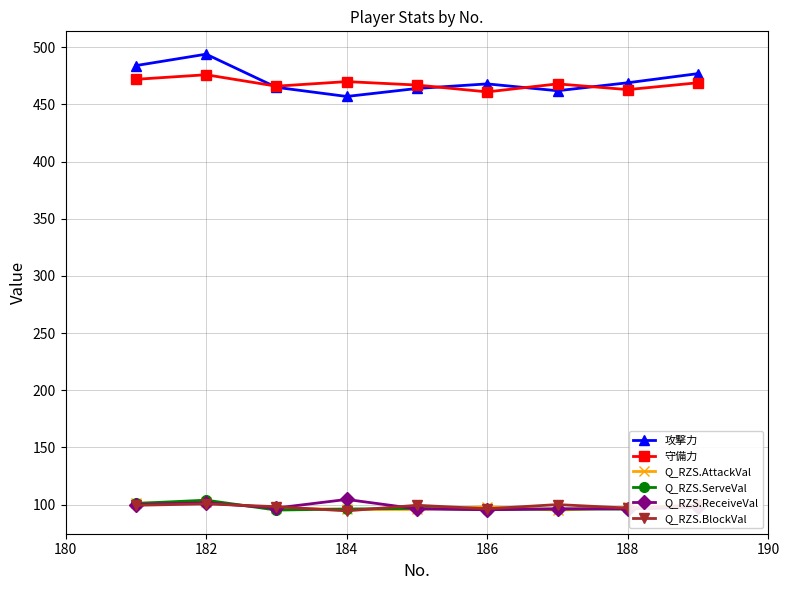

What is the minimum value shown in the chart?

94.5